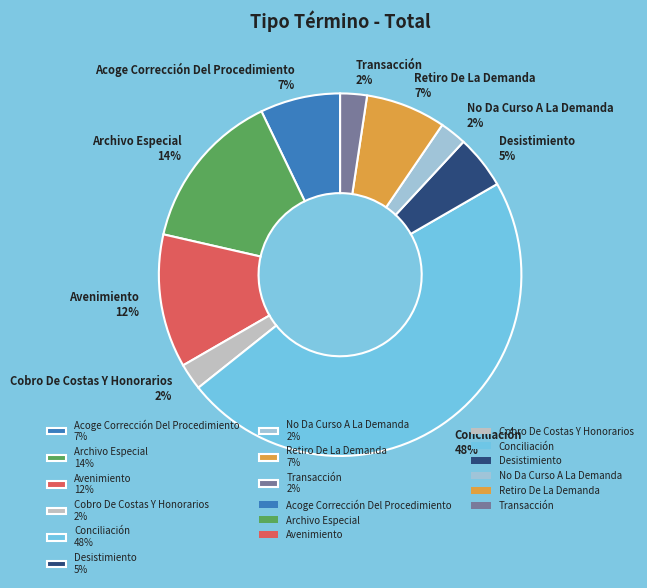

Count the number of slices in the pie.

9